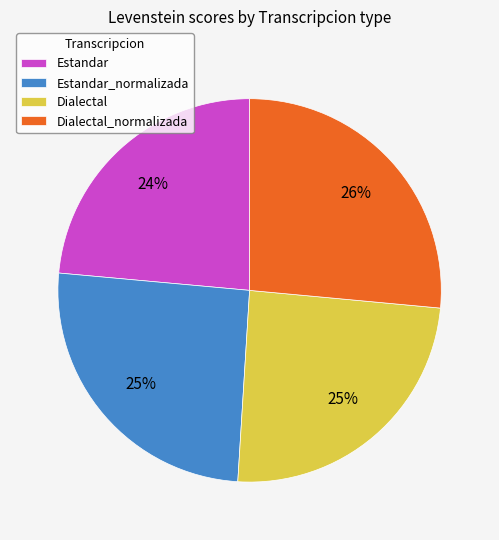

To the nearest percent, what portion does Dialectal_normalizada represent?

26%